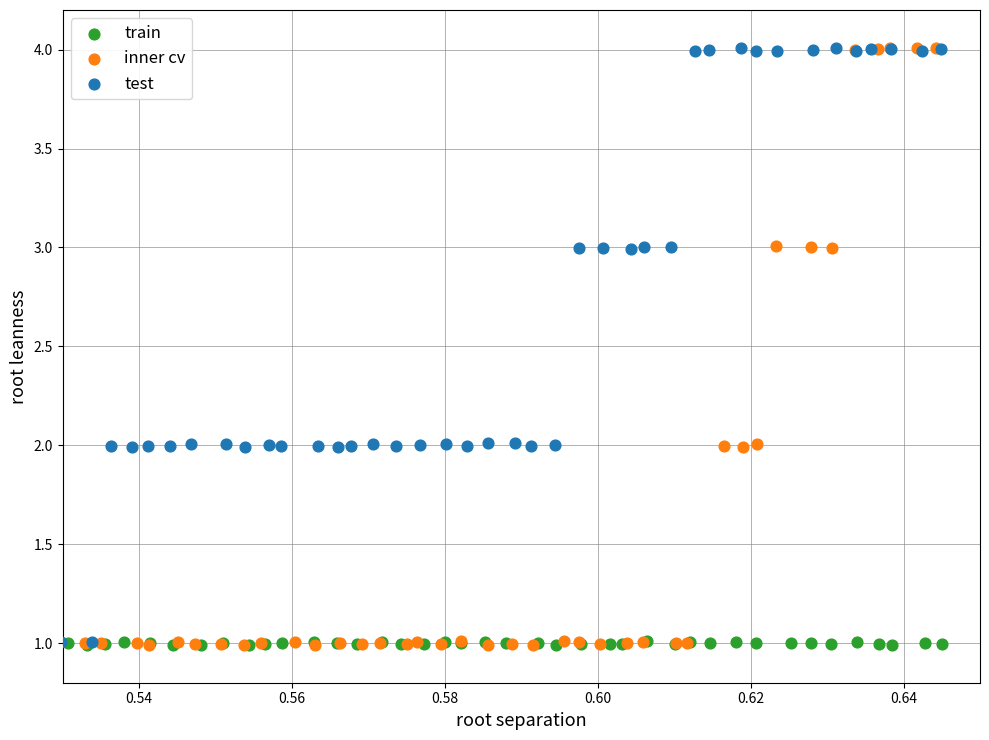

What are all the series names shown in the legend?

train, inner cv, test